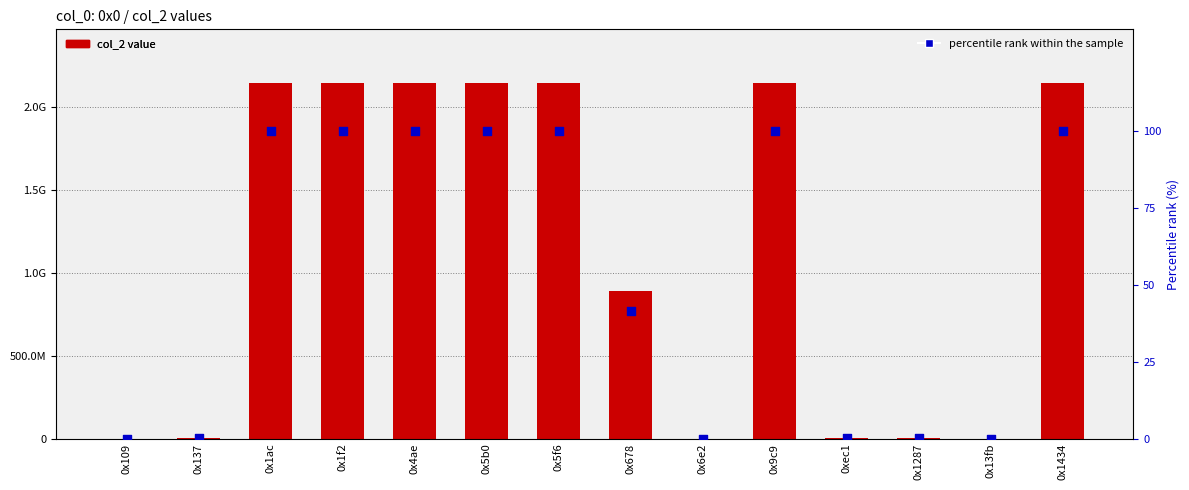

At how many categories does at least one series exceed 604480321?

8